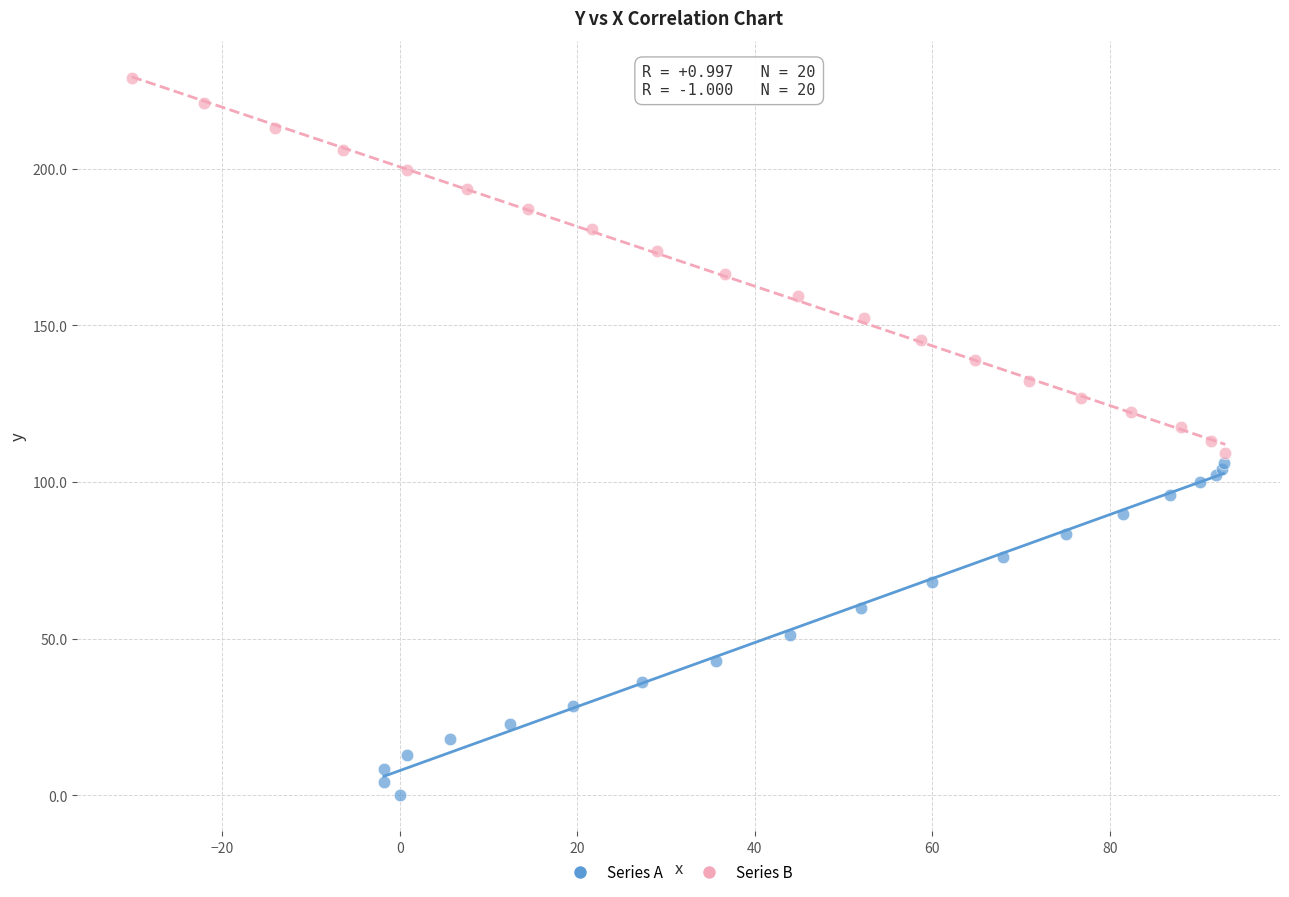

Which series contains the lowest Y value?

Series A